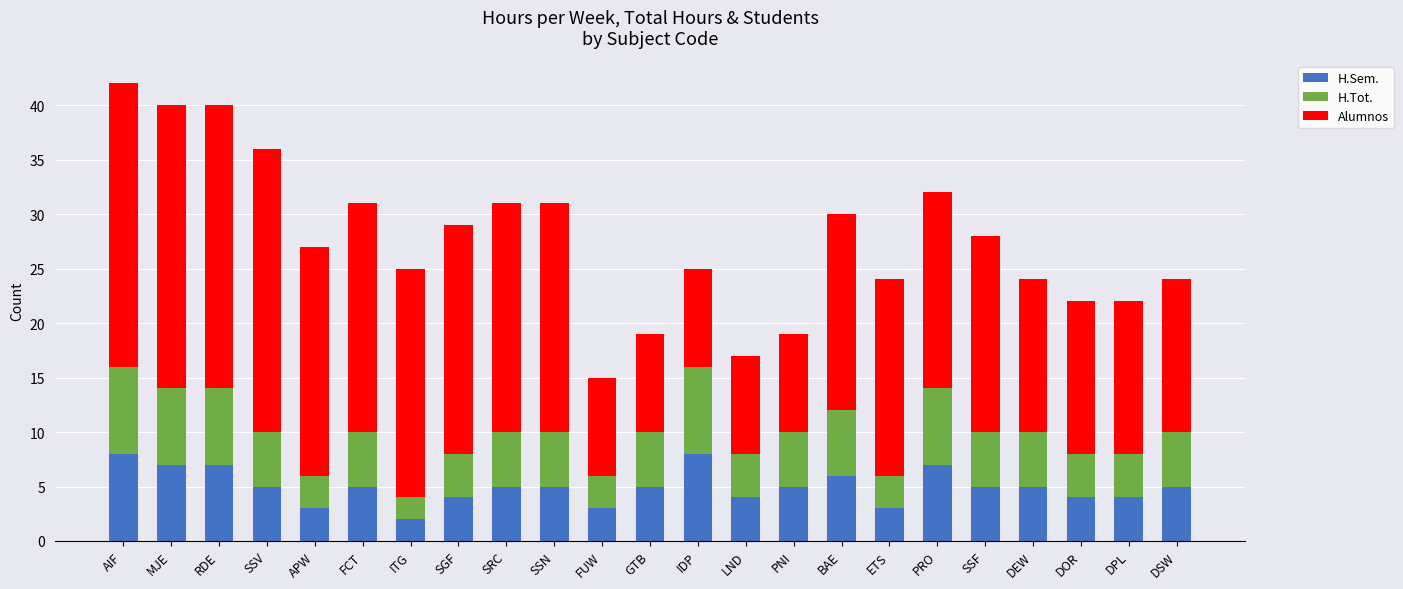

The value of H.Sem. at MJE is 7. True or false?

True